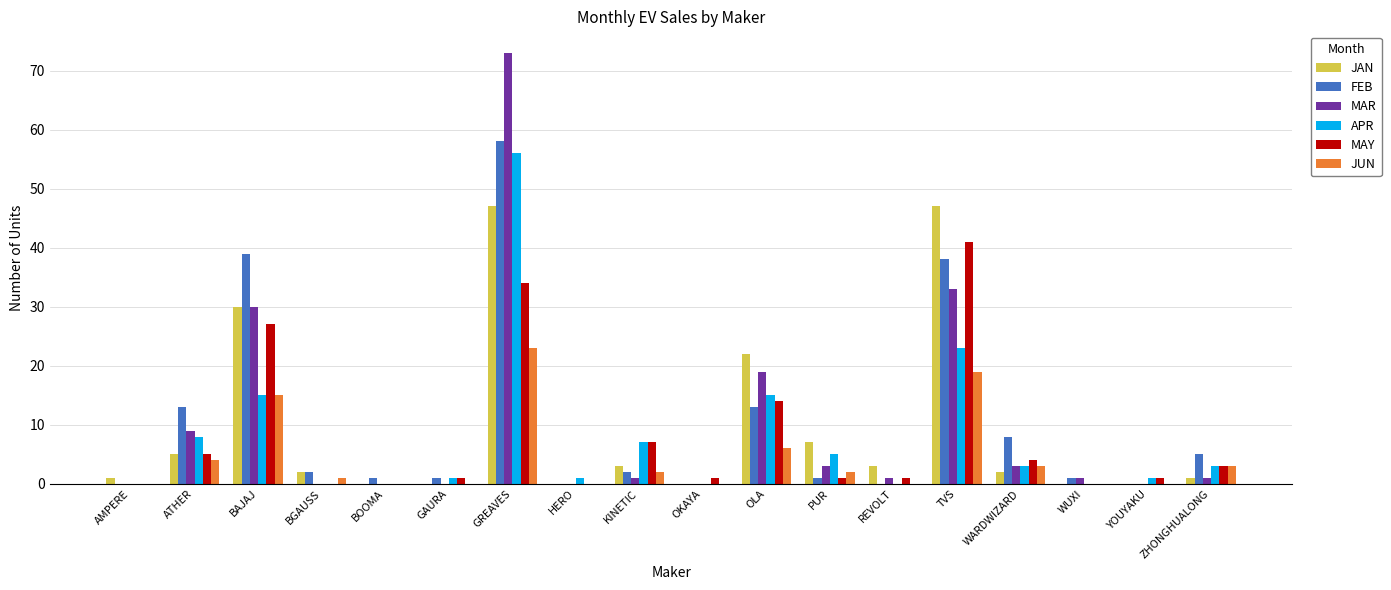

At which label does JUN first exceed 2?

ATHER